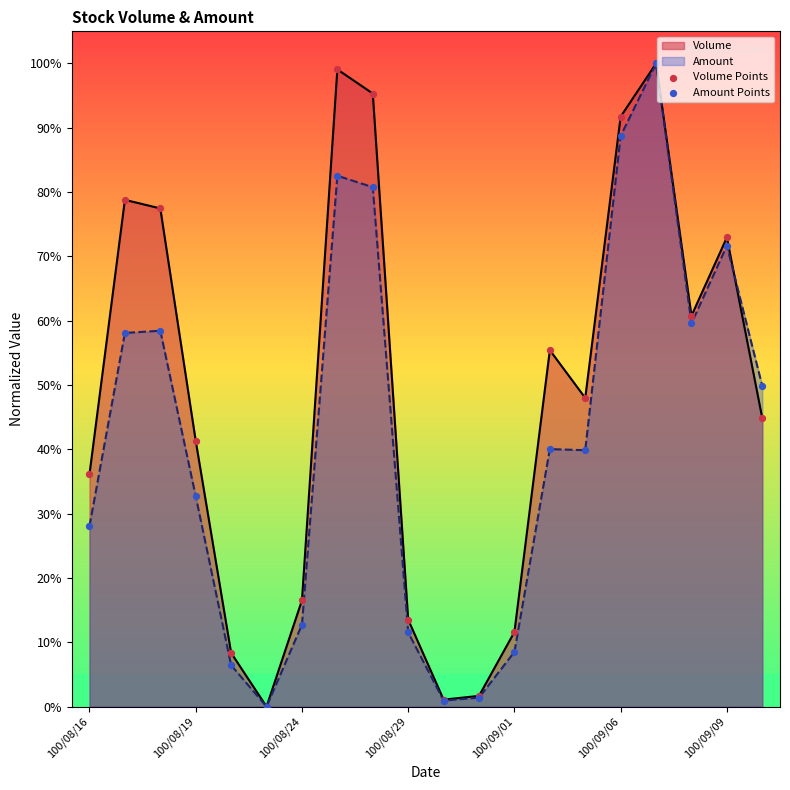

Which series has the largest total across all categories?

Volume